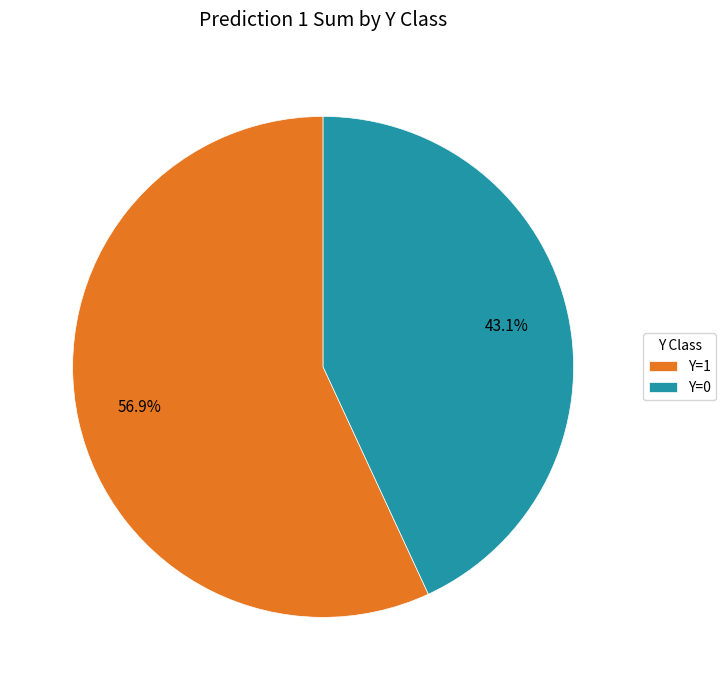

Which category has the smallest portion of the pie?

Y=0